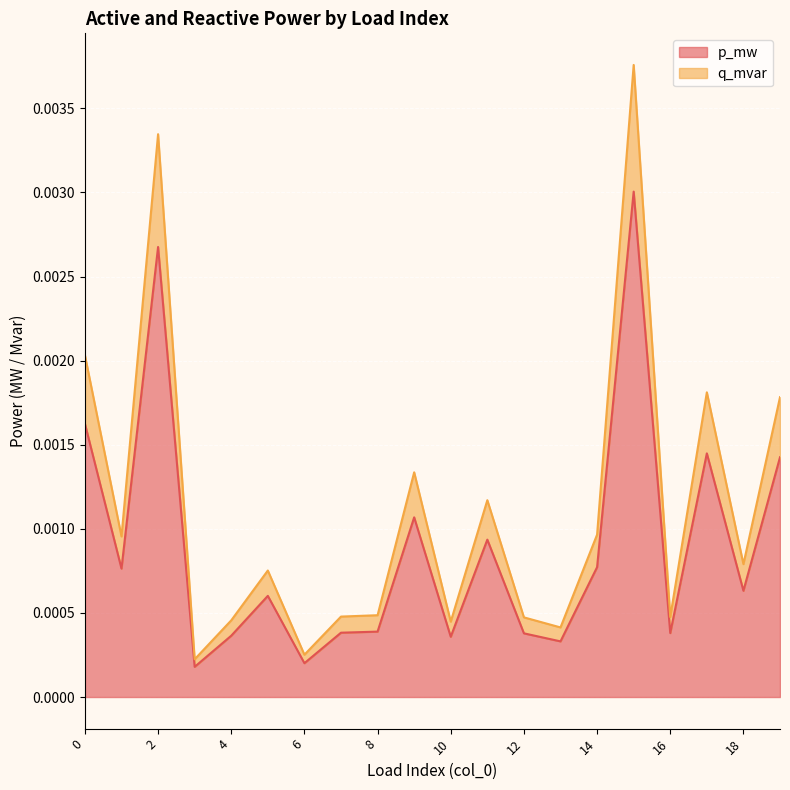

True or false: p_mw has more than 1 interior local peaks.

True